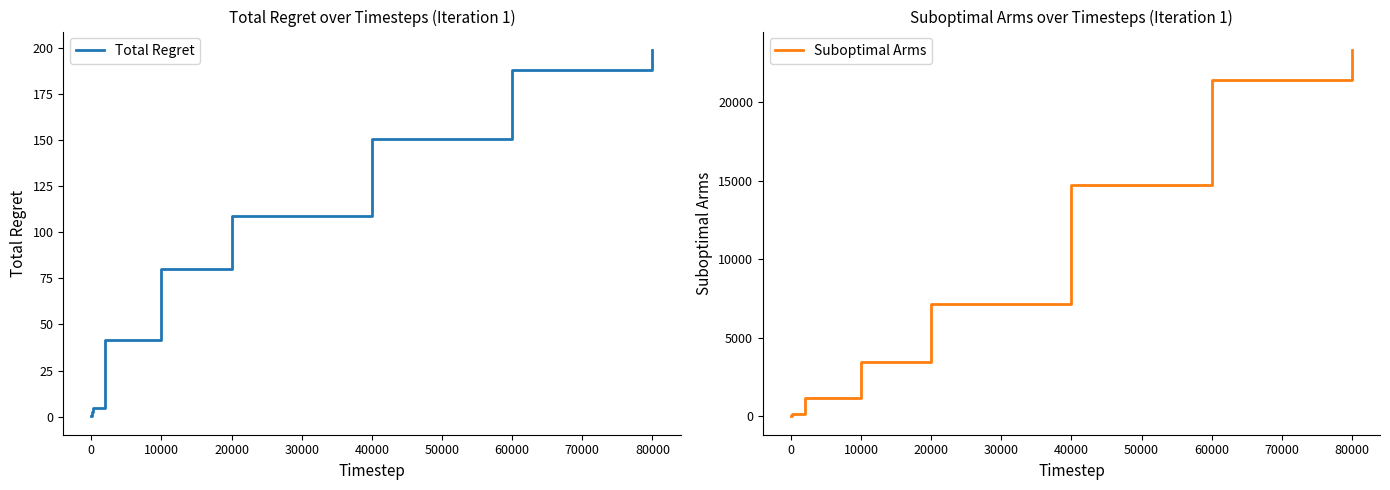

Count the number of categories in the chart.

10